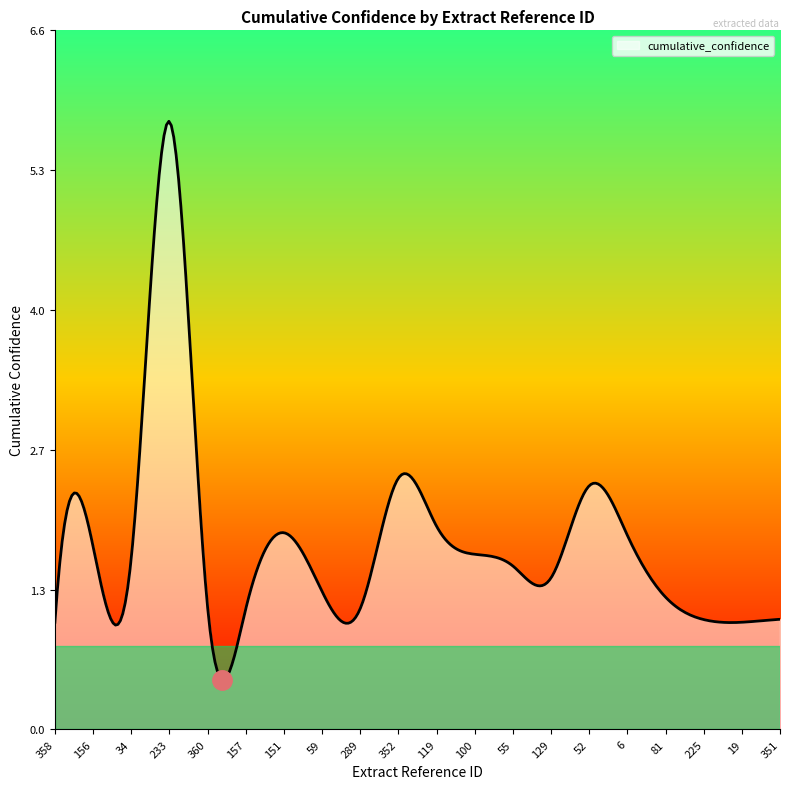

What is the greatest value displayed?

5.8